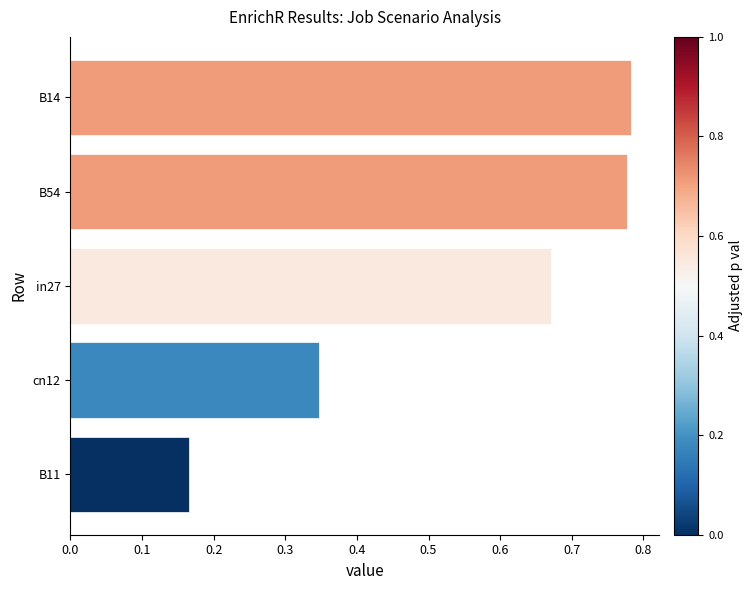

What is the difference between the maximum and minimum values?

0.6